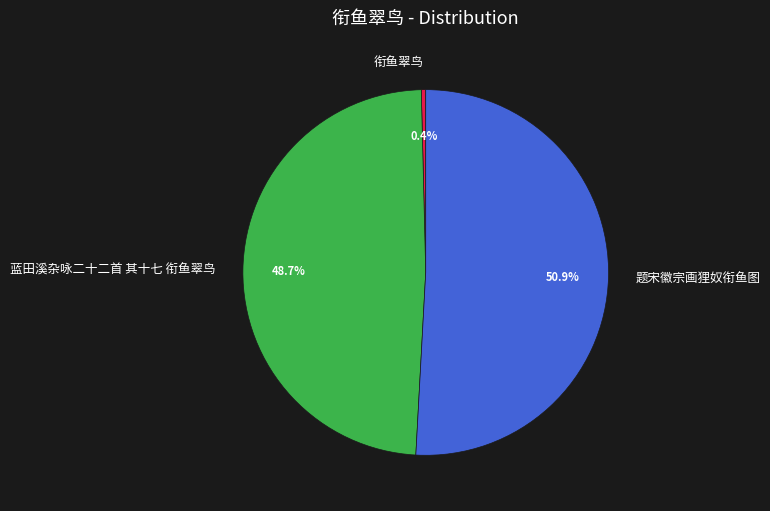

To the nearest percent, what percentage of the pie is 题宋徽宗画狸奴衔鱼图?

51%